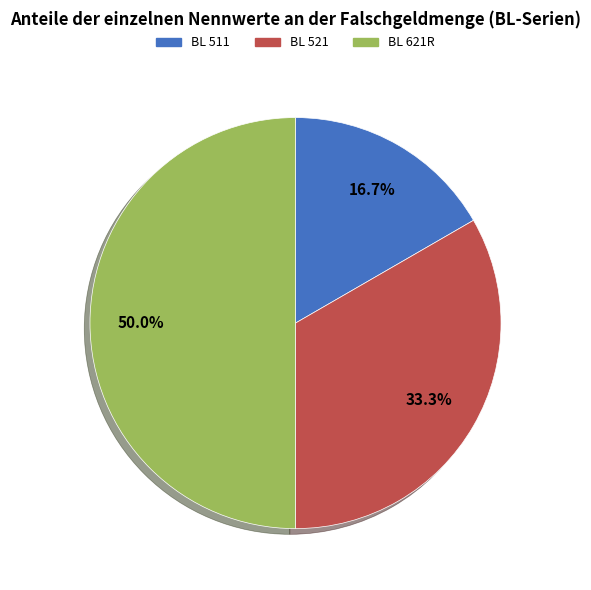

What is the smallest slice in the pie chart?

BL 511